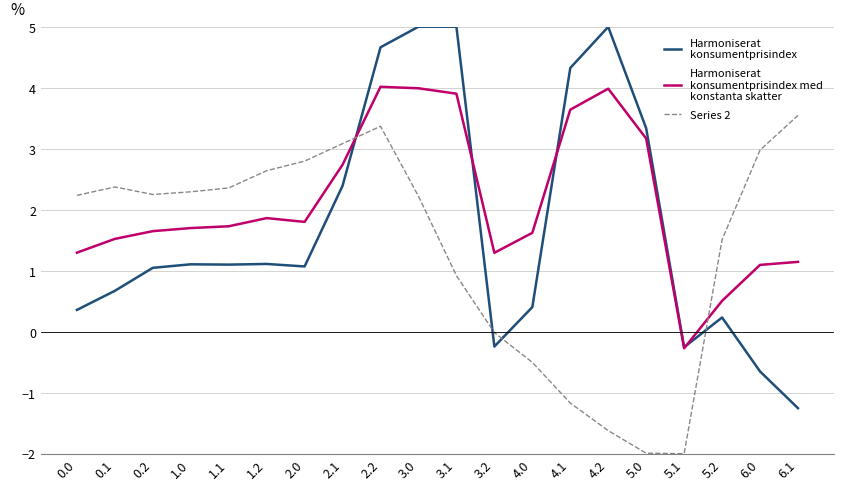

How many lines are shown in the chart?

3